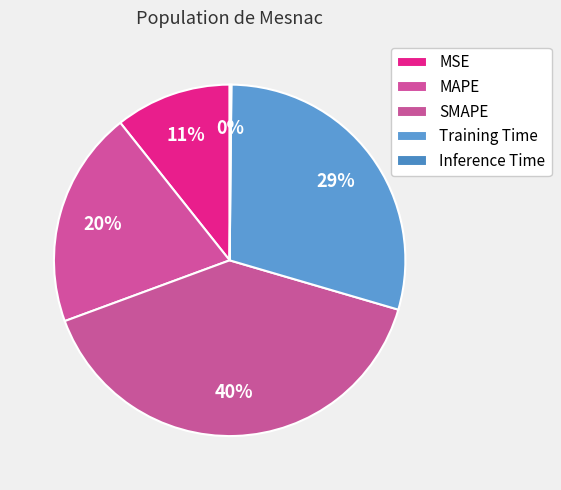

What percentage is the MAPE slice, to the nearest percent?

20%